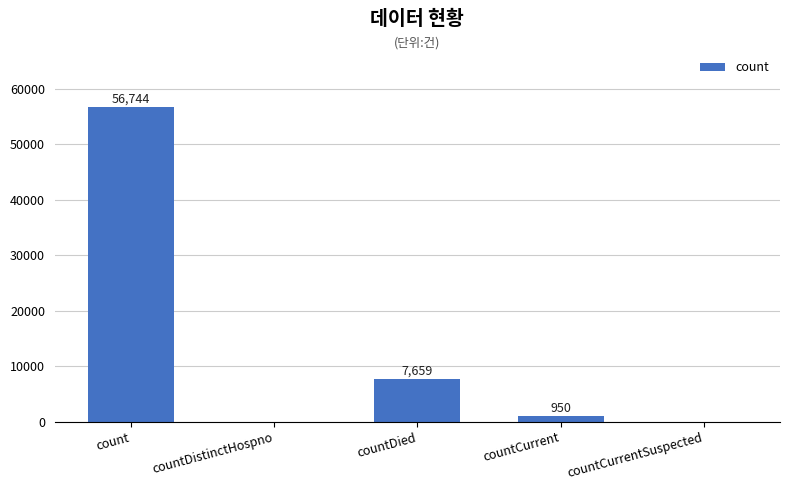

At which category does the chart reach its peak across all series?

count